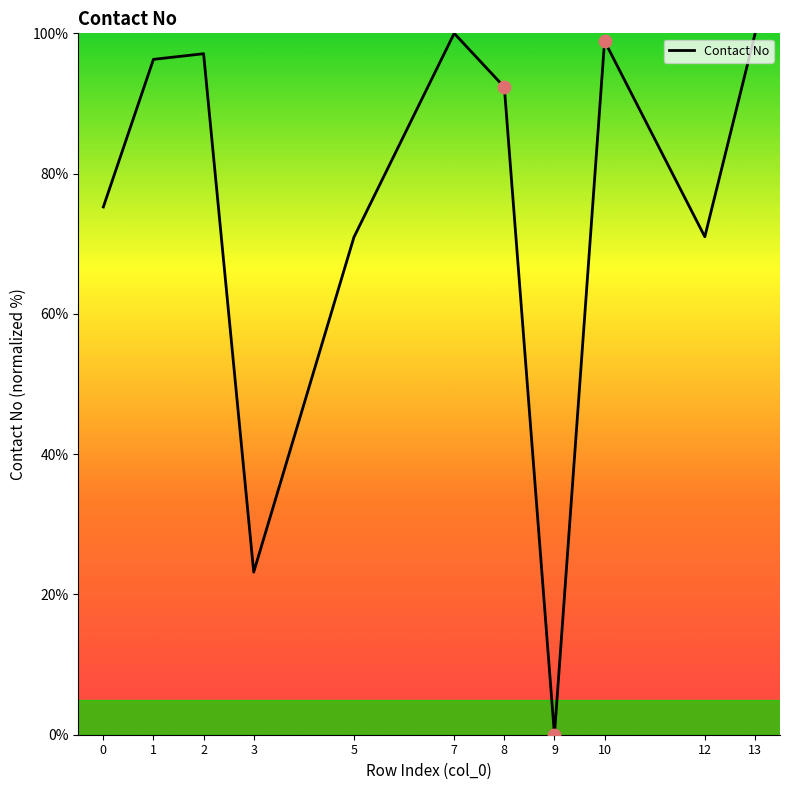

Approximately how many times larger is the value at 10 compared to 7?

1.0